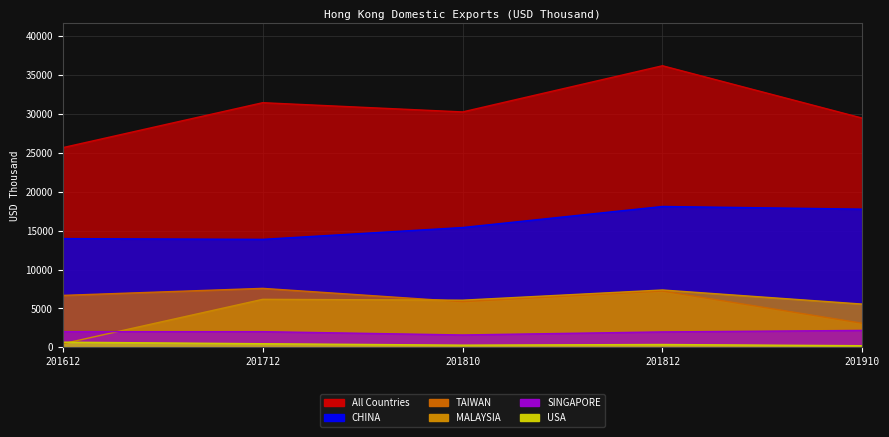

True or false: All Countries and MALAYSIA cross at least once.

False